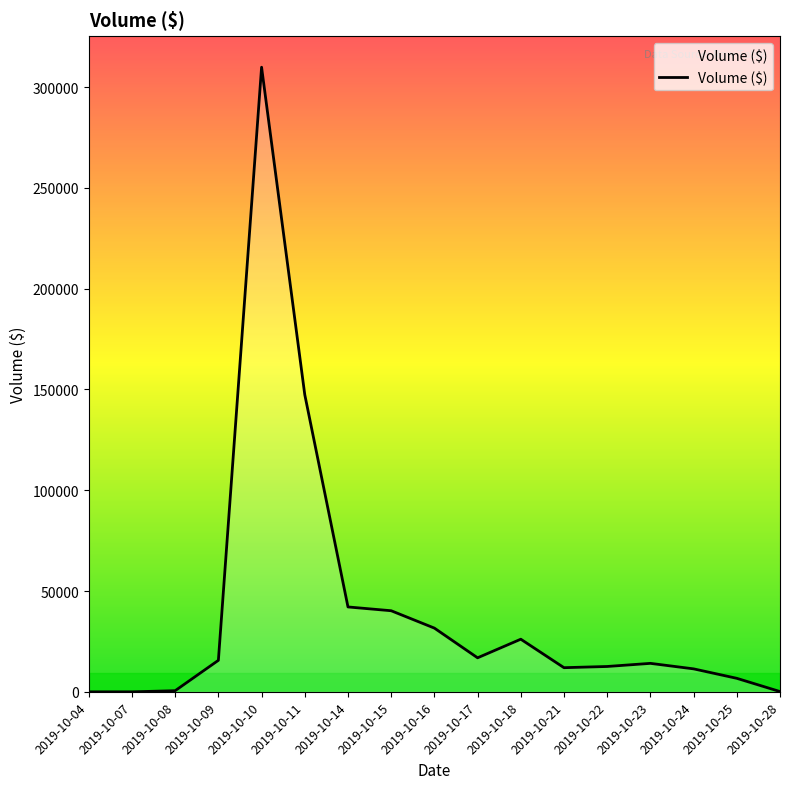

At which label does the data first exceed 14123?

2019-10-09